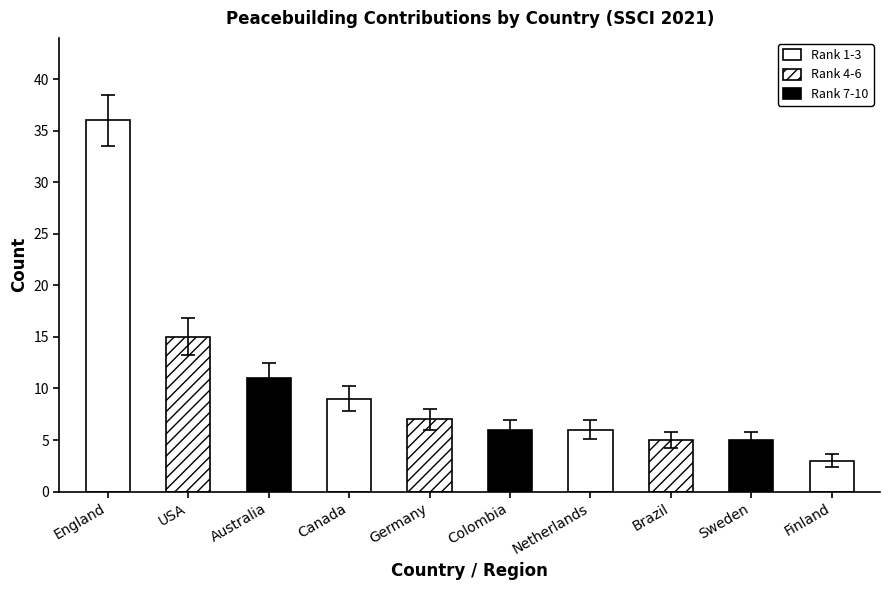

Are the bars grouped side by side (vs. stacked)?

No